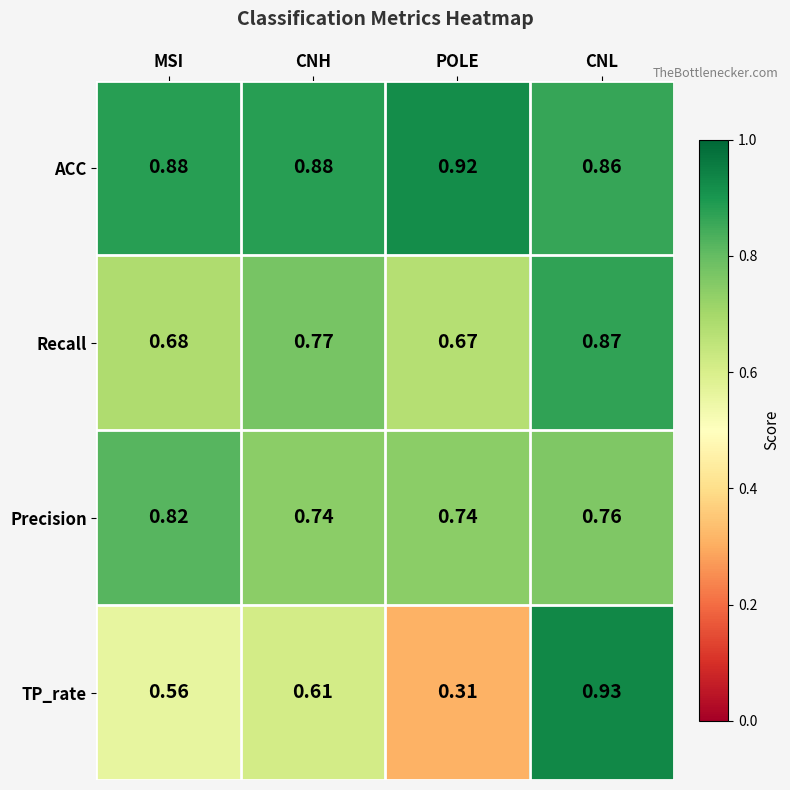

What is the total value across all series at CNL?

3.4